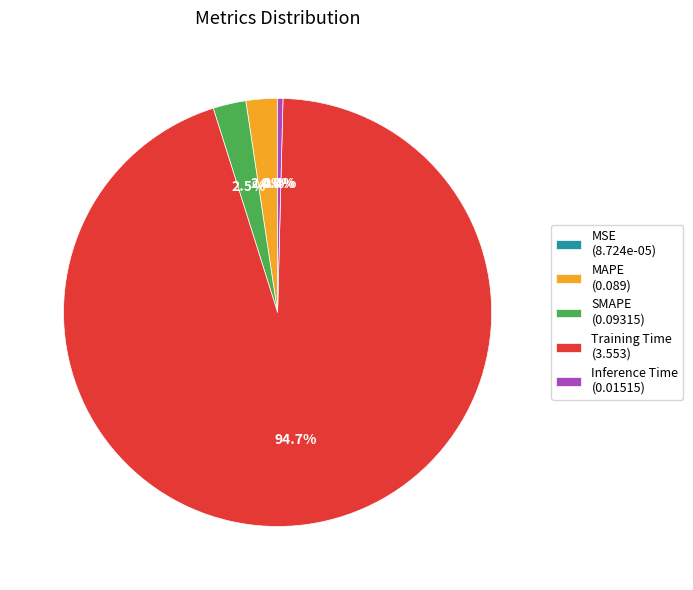

Do Inference Time and Training Time together represent more than half of the pie?

Yes